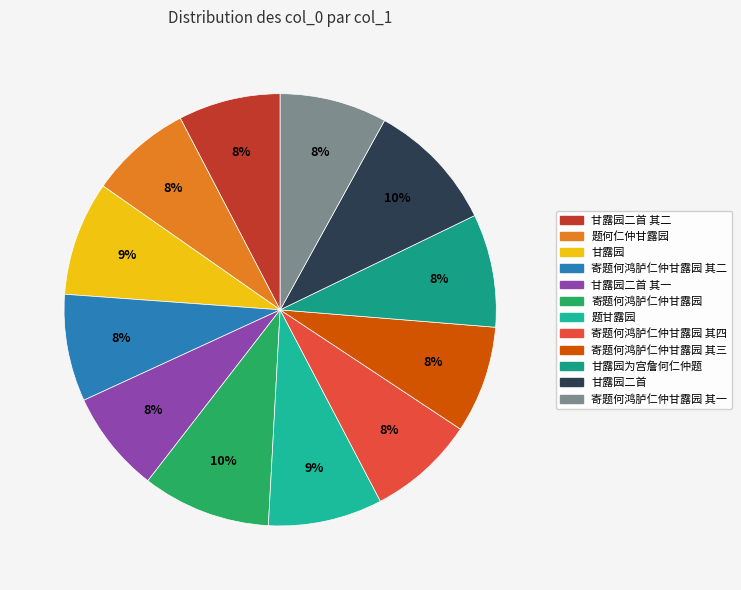

Which slice is the largest?

甘露园二首